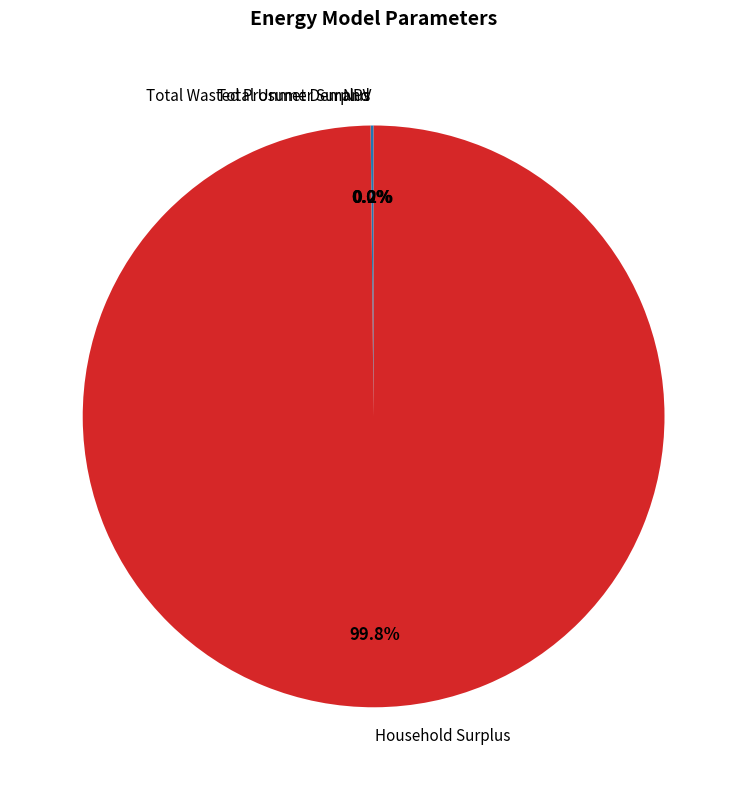

What is the largest slice in the pie chart?

Household Surplus